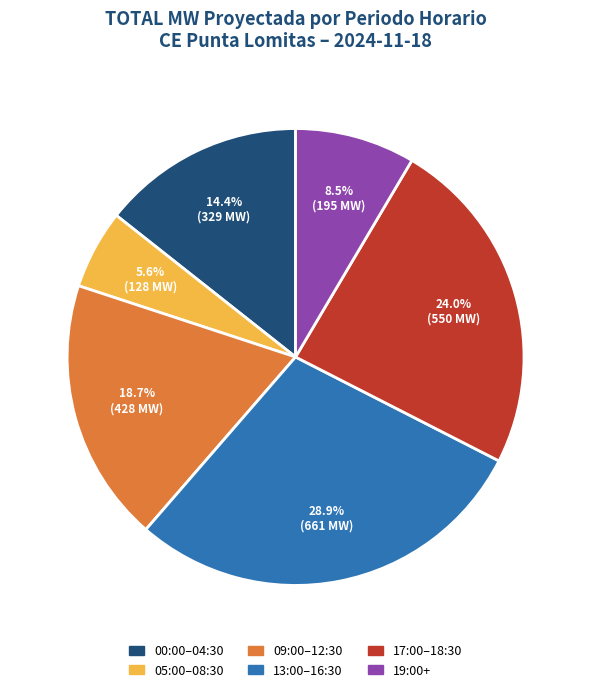

What is the smallest slice in the pie chart?

05:00–08:30